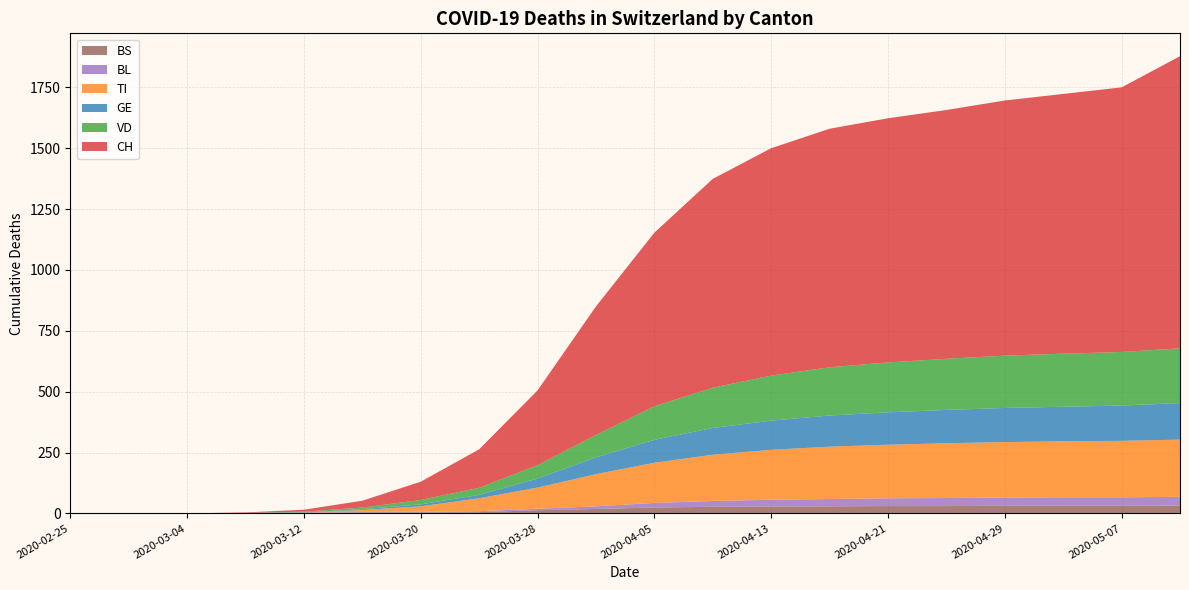

Reading right to left, extract all data points from this chart.

CH: 1200	1087	1067	1048	1022	1003	980	934	858	713	528	307	158	75	28	8	2	0	0	0
GE: 150	145	142	140	137	133	128	120	110	94	69	37	14	8	3	1	0	0	0	0
VD: 225	220	218	215	210	205	198	185	165	138	92	55	29	18	7	3	1	0	0	0
TI: 235	232	230	228	225	220	215	205	190	165	132	87	53	22	8	0	0	0	0	0
BL: 36	35	35	34	33	32	30	28	24	19	11	6	4	3	2	2	1	0	0	0
BS: 32	31	31	31	30	30	29	28	27	24	18	13	5	4	4	1	0	0	0	0